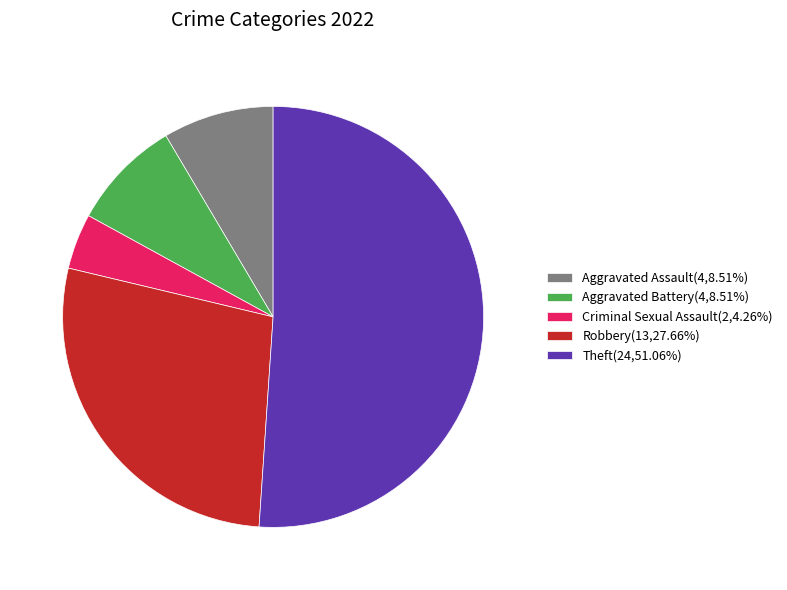

Which slice is the largest?

Theft